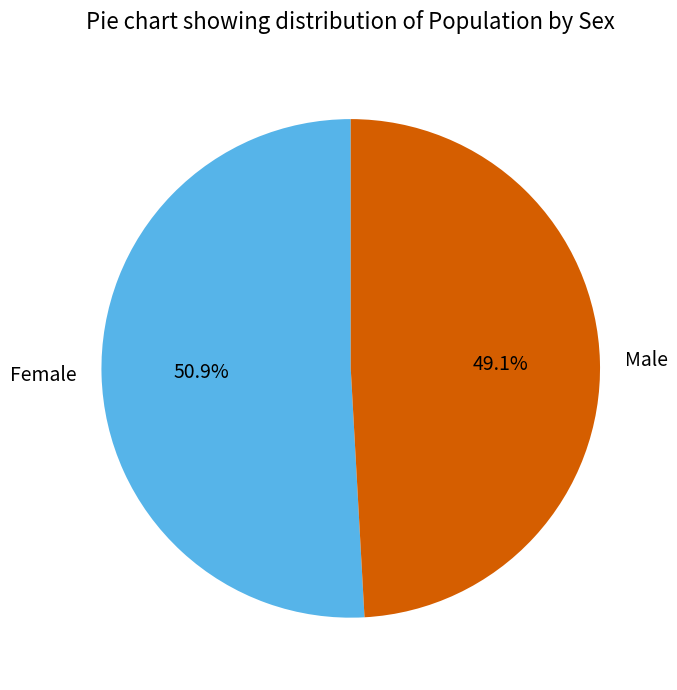

How many segments does this pie chart have?

2